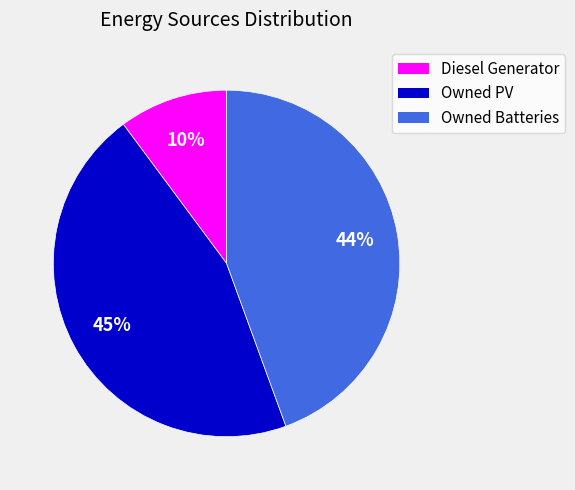

Is it true that Owned PV is 45% of the pie?

True